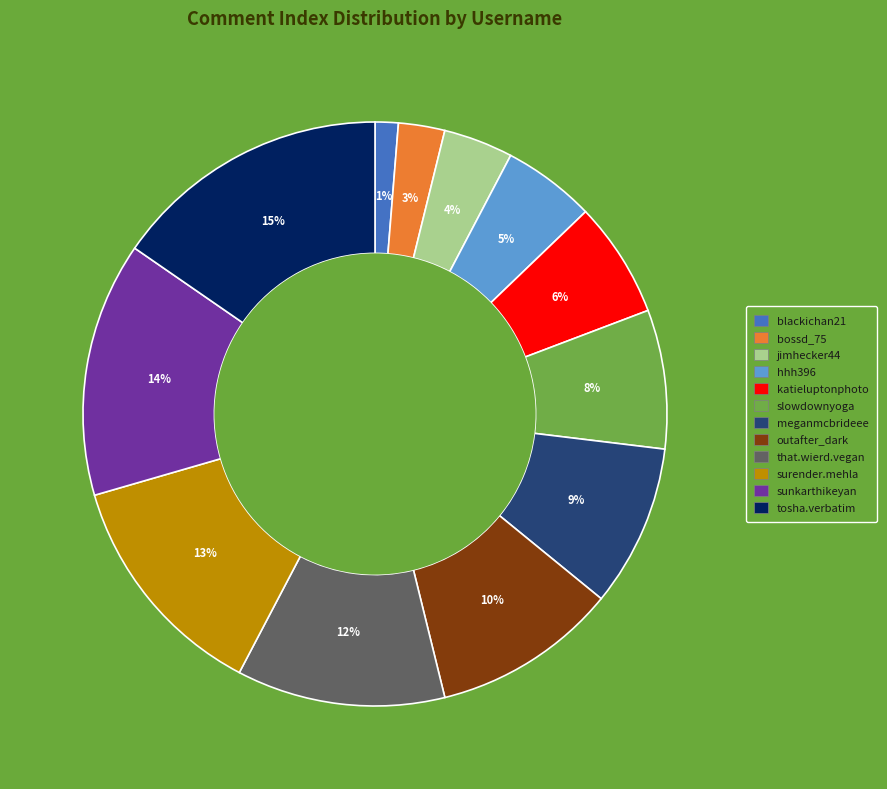

To the nearest percent, what is the average slice percentage?

8%